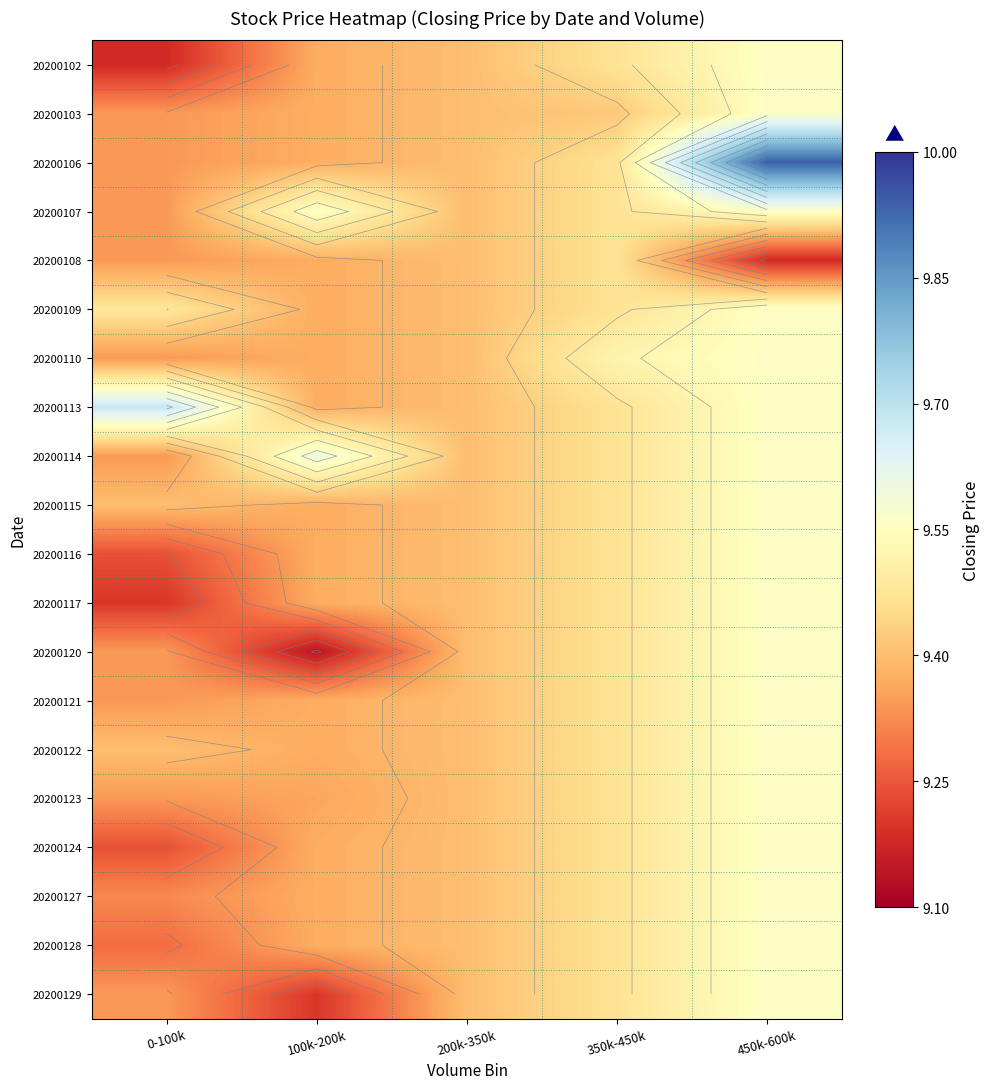

The value of 20200127 at 0-100k is 2.3. True or false?

False